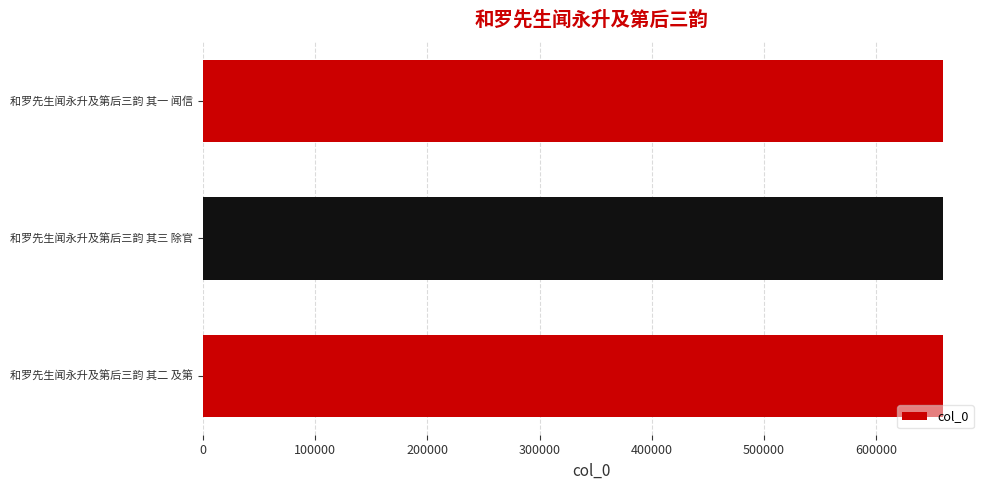

Is it true that the value at 和罗先生闻永升及第后三韵 其二 及第 is 659402?

True